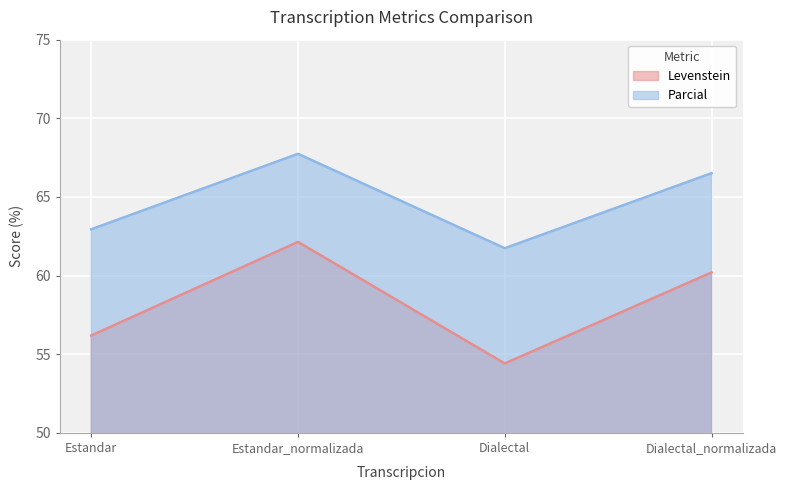

What position from the right is Dialectal?

2